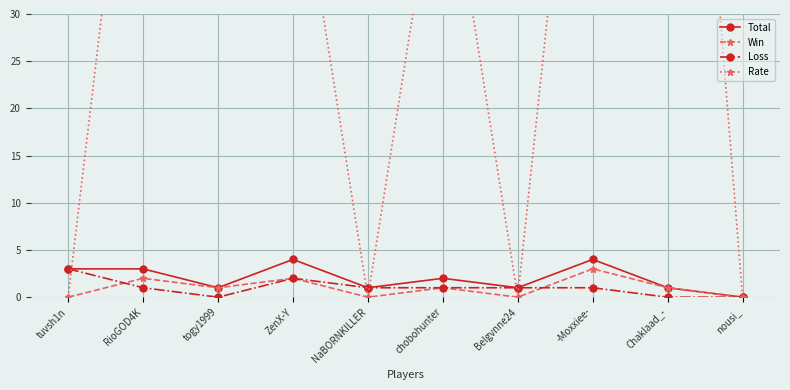

What is the label of the 2nd point from the left?

RioGOD4K